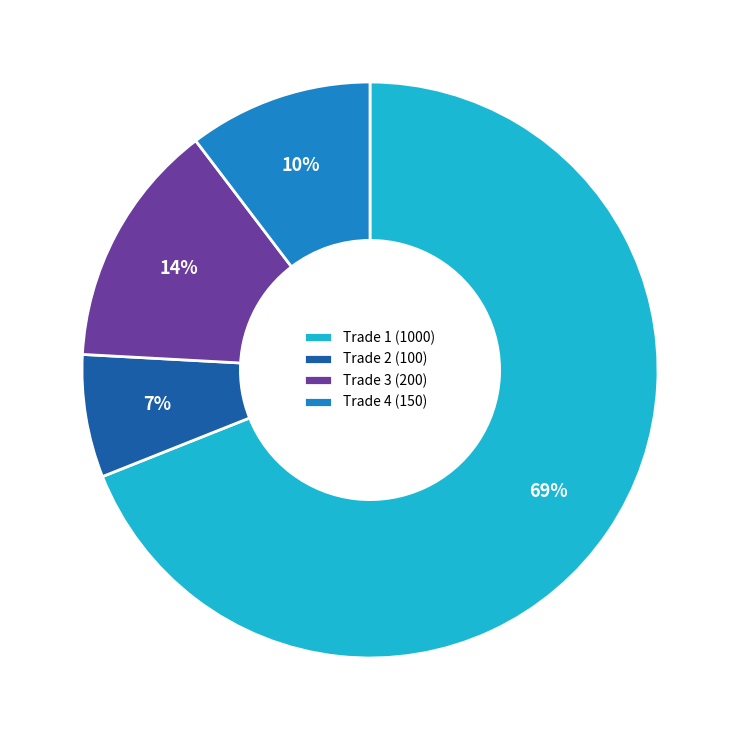

What is the smallest slice in the pie chart?

Trade 2